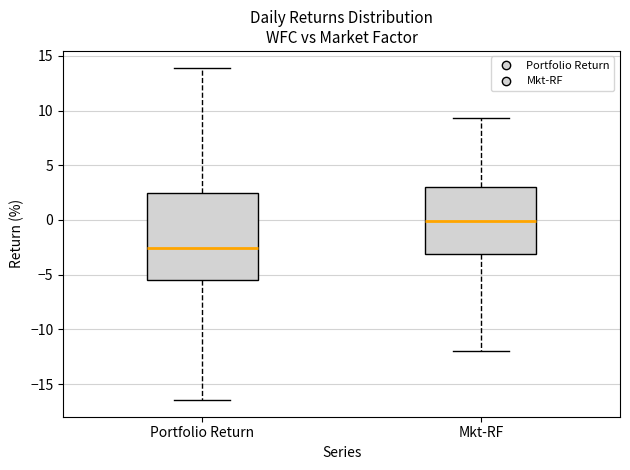

Reading left to right, transcribe this box plot: for each box, give where its median line is, the range the box spans, and where its two whiskers end, as read against the y-axis. The values are not printed on the chart, so give them approximately, as read against the axis.

Portfolio Return: median -2.5, box -5.5 to 2.5, whiskers -16.5 to 14.0
Mkt-RF: median 0.0, box -3.0 to 3.0, whiskers -12.0 to 9.5